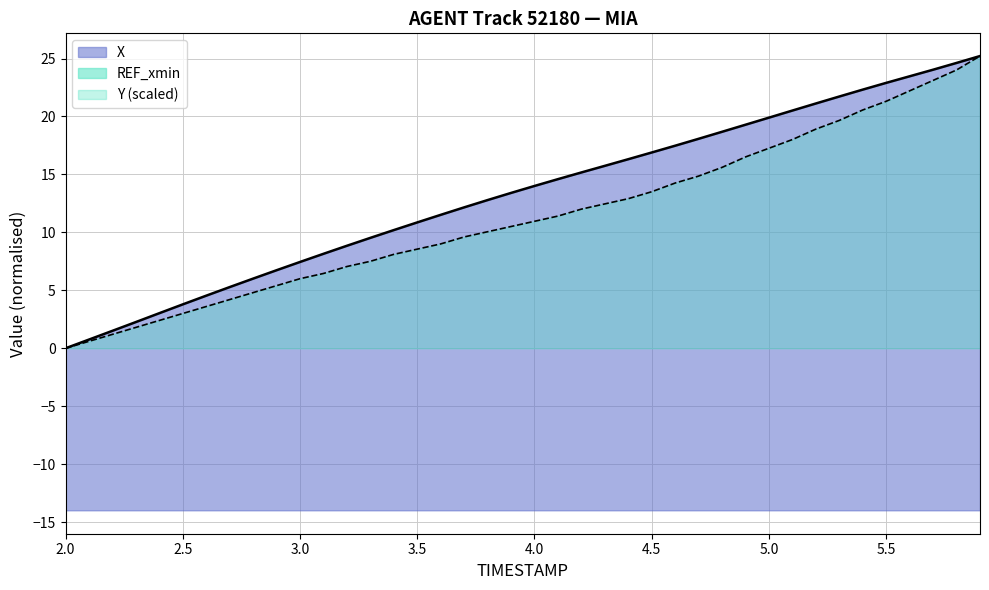

What is the maximum value for Y?

25.2